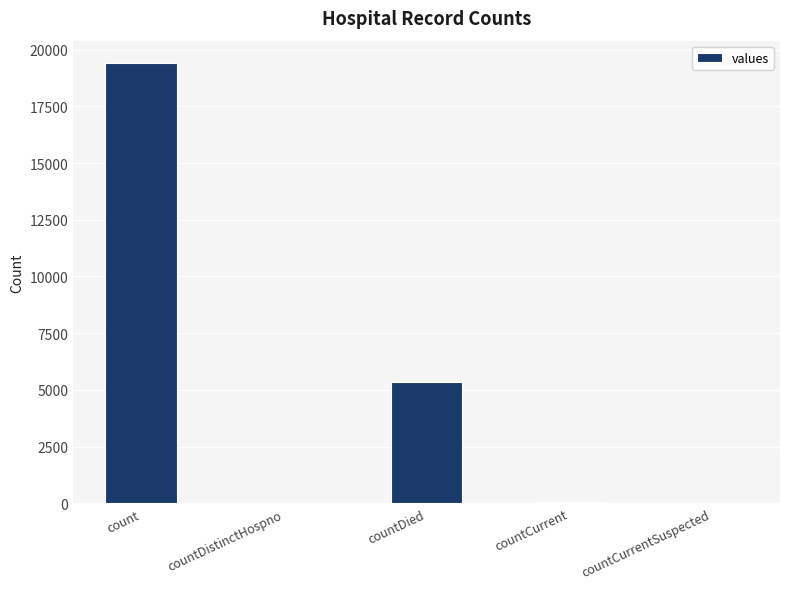

What is the sum of all values?

24875